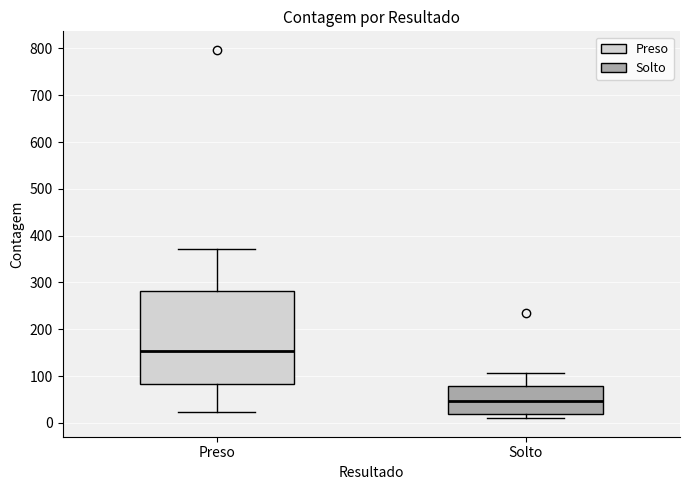

Where does the upper whisker of the box for Solto end on the y-axis? The values are not printed on the chart, so give them approximately, as read against the axis.

110